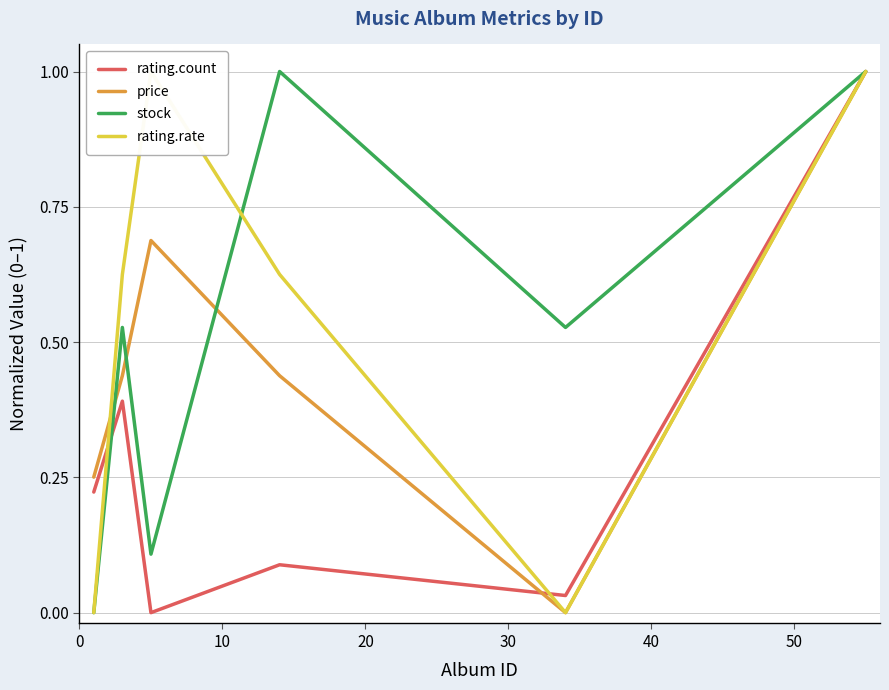

What are all the series names shown in the legend?

rating.count, price, stock, rating.rate